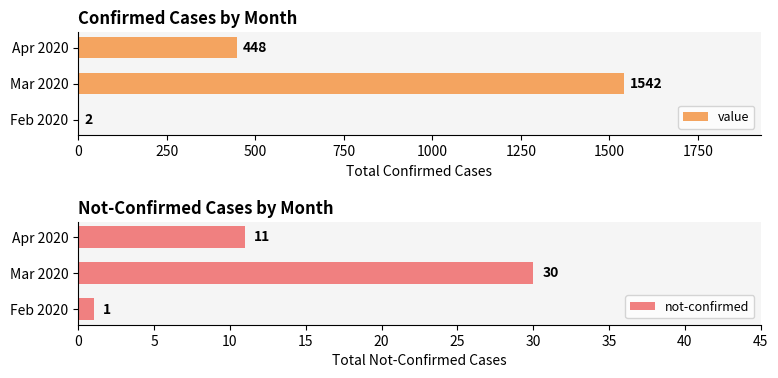

What is the minimum value shown in the chart?

1